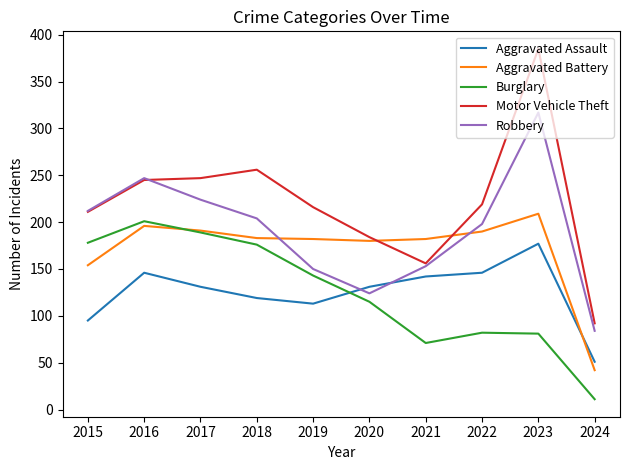

What are all the series names shown in the legend?

Aggravated Assault, Aggravated Battery, Burglary, Motor Vehicle Theft, Robbery